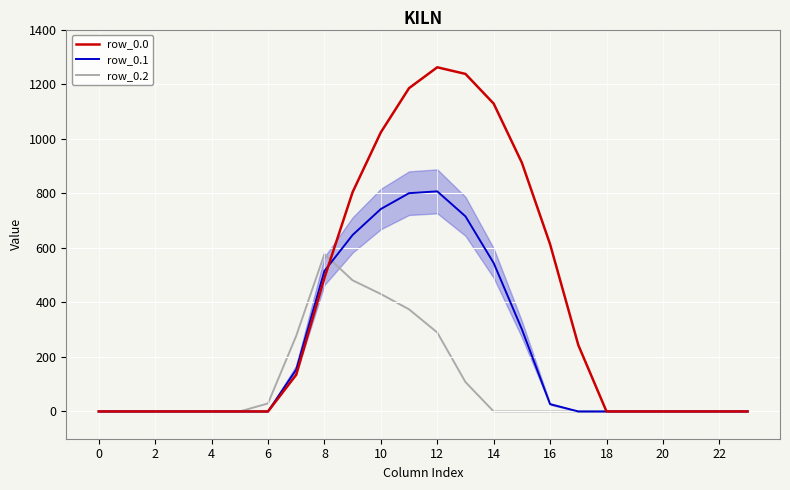

List the series in order of their peak value, lowest first.

row_0.2, row_0.1, row_0.0